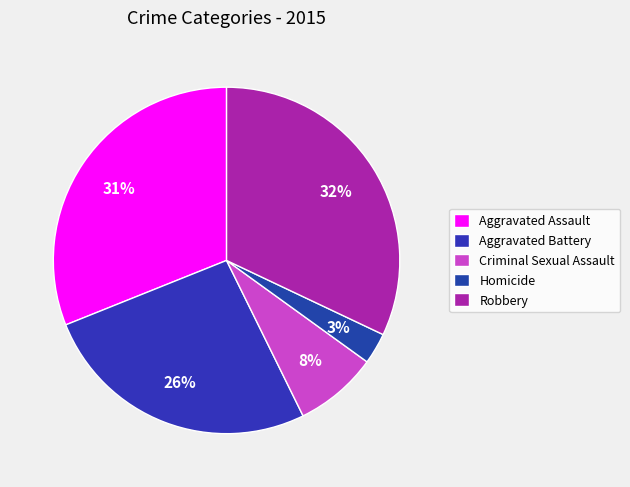

To the nearest percent, what is the combined percentage of Aggravated Battery and Homicide?

29%